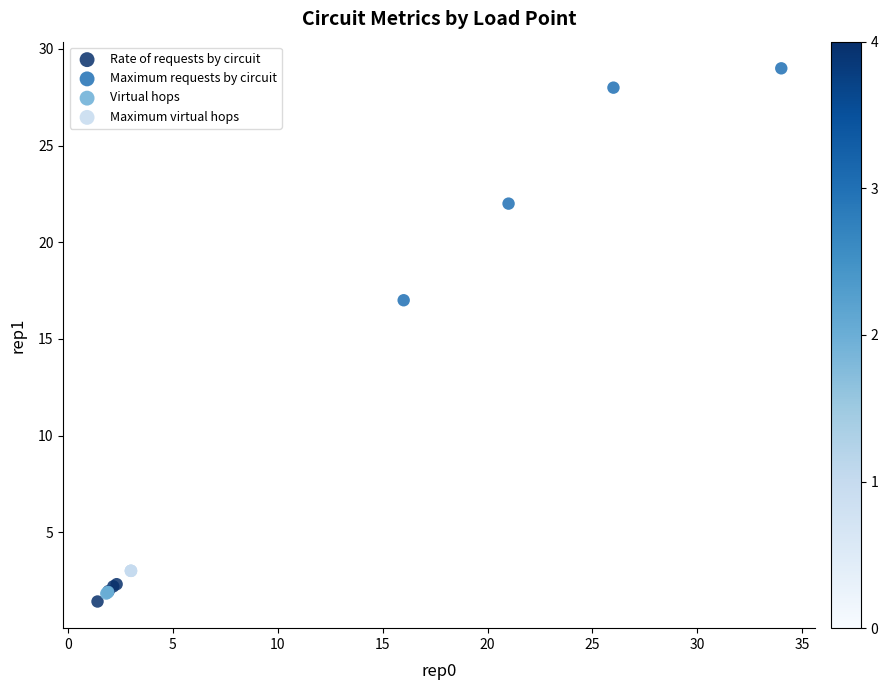

Which series reaches the maximum Y coordinate?

Maximum requests by circuit